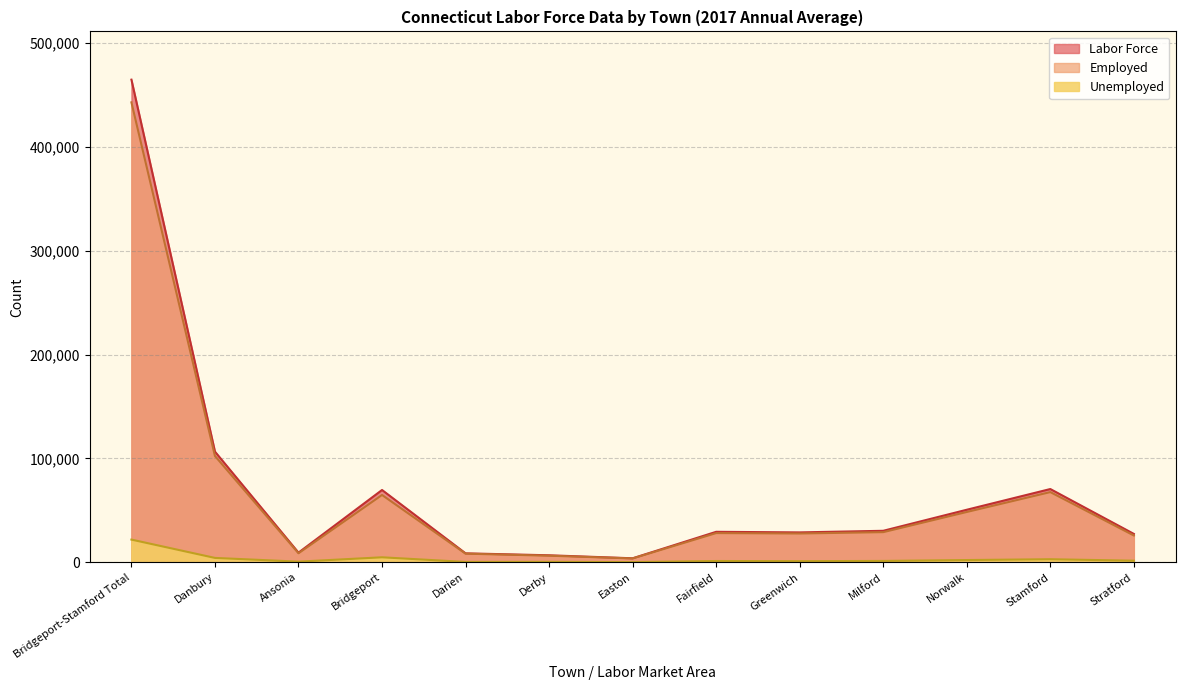

What are all the series names shown in the legend?

Labor Force, Employed, Unemployed